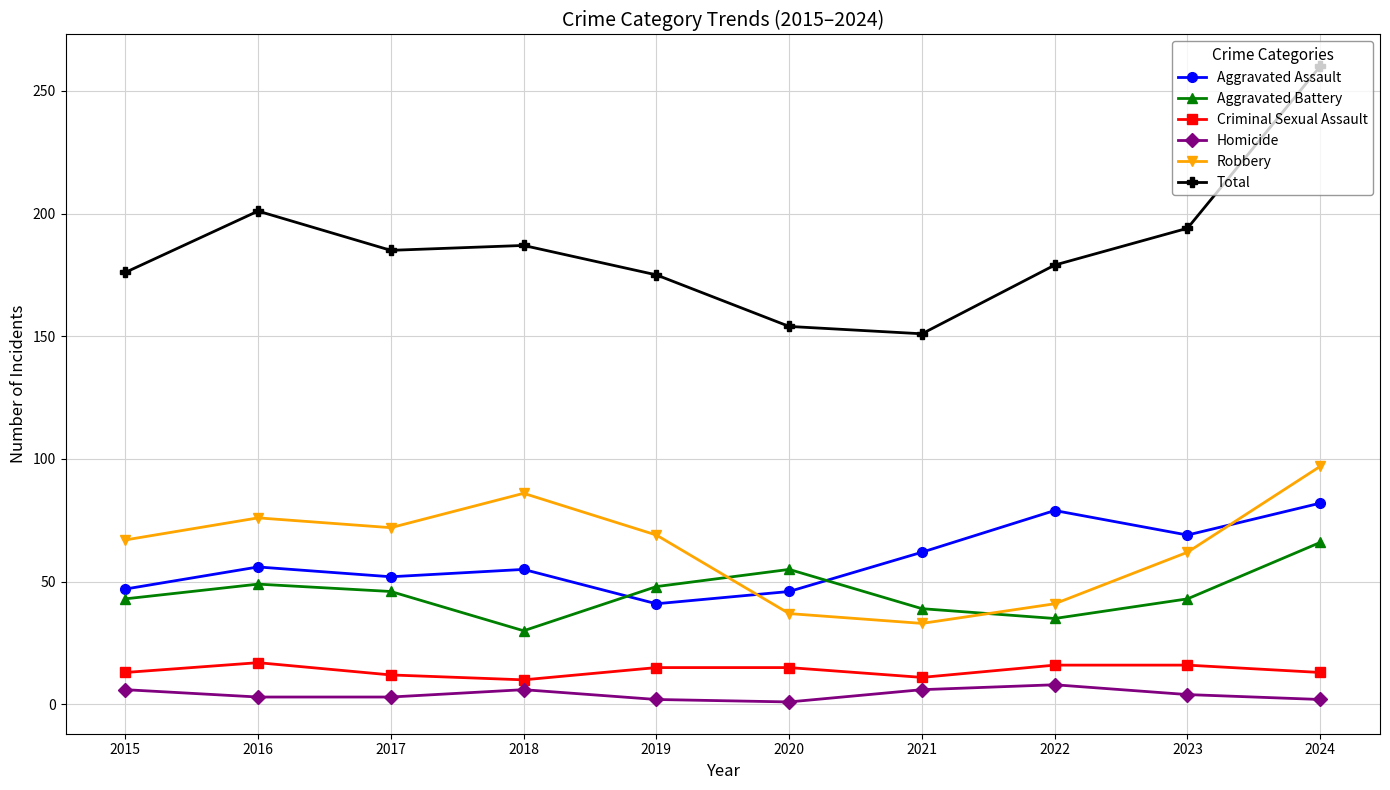

What is the difference between the highest and lowest values at 2021?

145